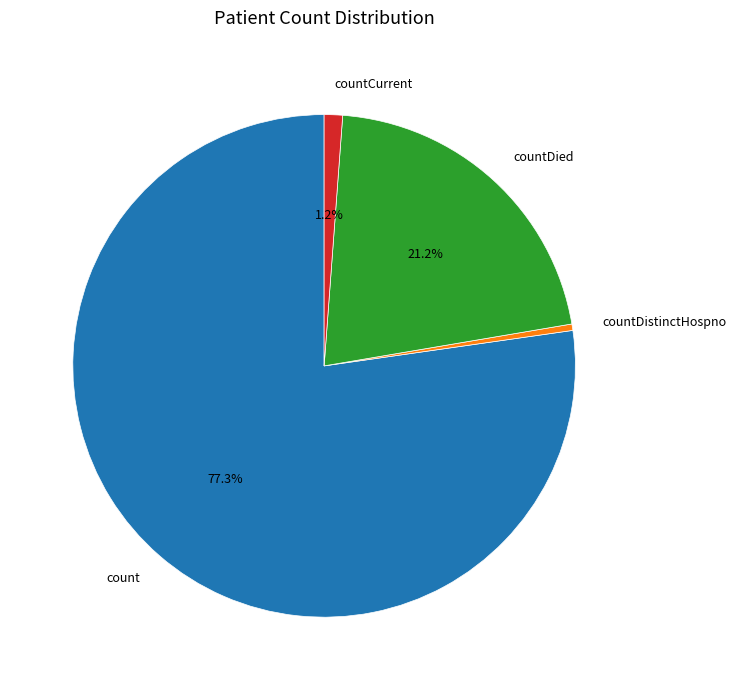

Is there any slice that represents more than half of the pie?

Yes